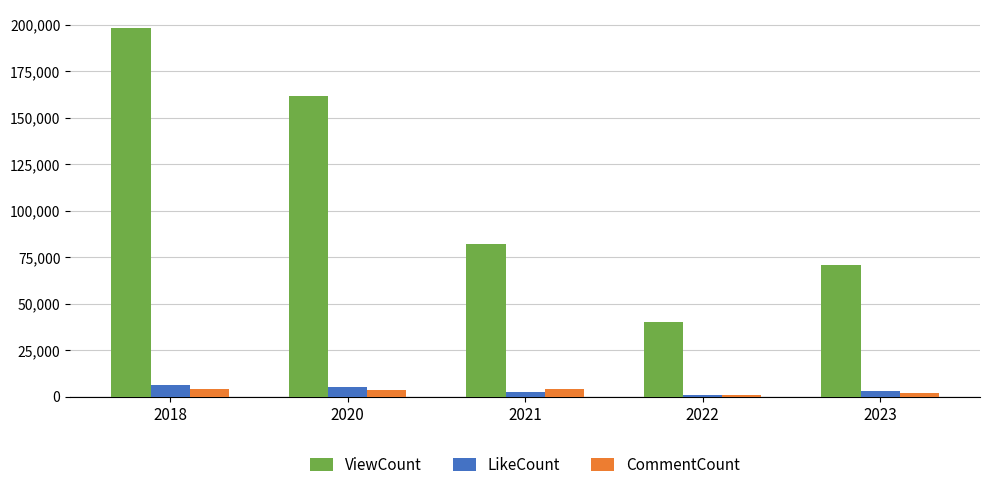

What is the maximum value for LikeCount?

6072